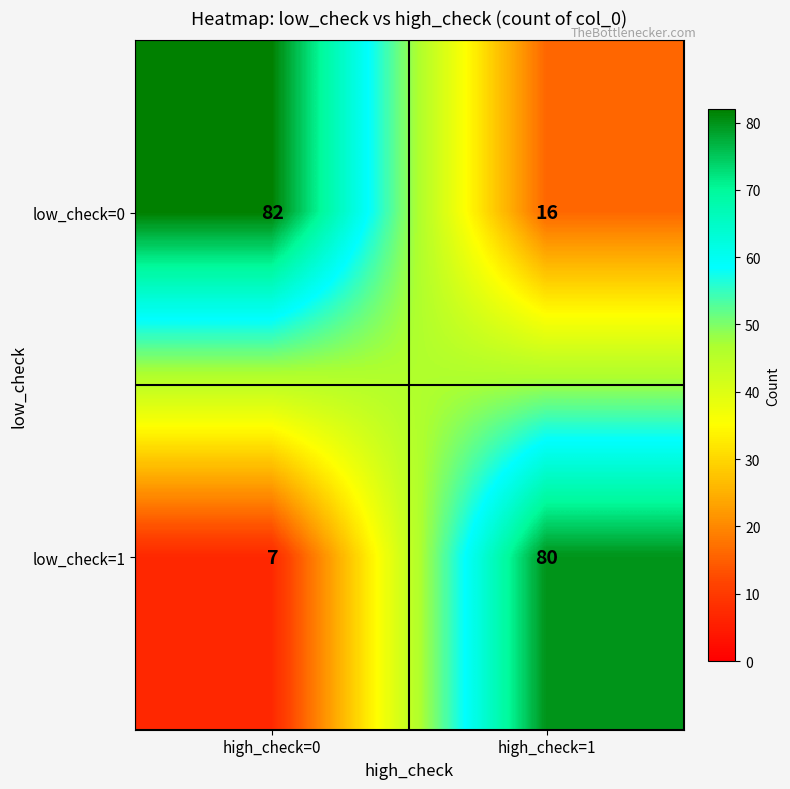

How many categories are shown in the chart?

2